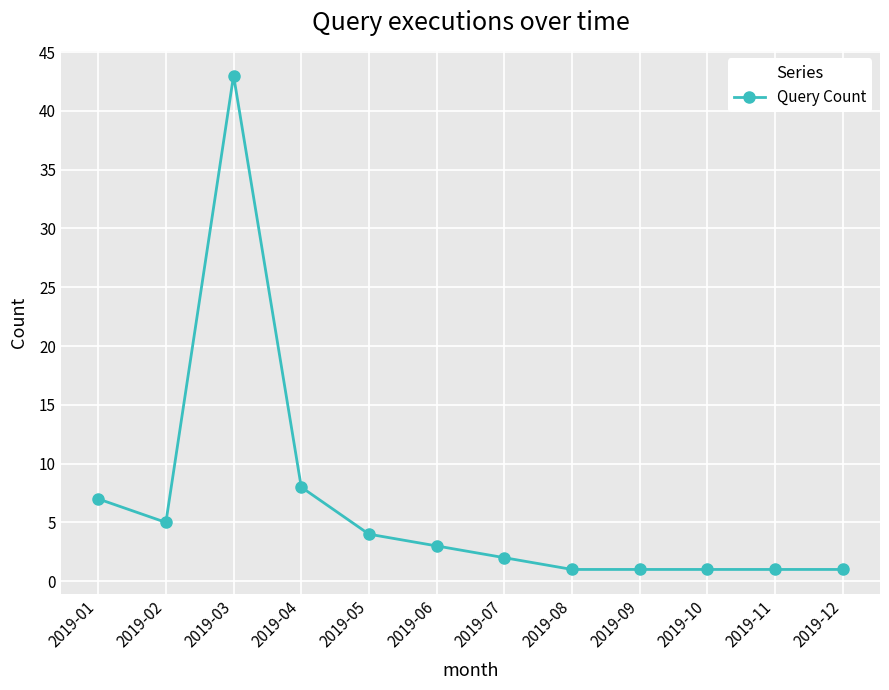

Reading left to right, list all the values displayed in this chart.

7	5	43	8	4	3	2	1	1	1	1	1